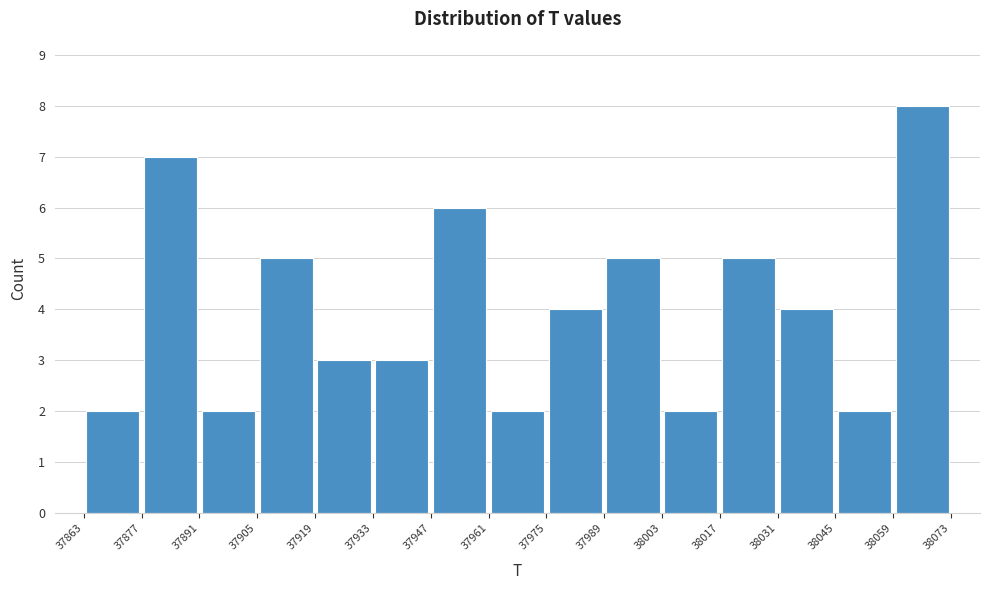

Reading left to right, list every bar in this chart as the range it spans on the x-axis followed by its height. The values are not printed on the chart, so give them approximately, as read against the axis.

37863 to 37877: 2
37877 to 37891: 7
37891 to 37905: 2
37905 to 37919: 5
37919 to 37933: 3
37933 to 37947: 3
37947 to 37961: 6
37961 to 37975: 2
37975 to 37989: 4
37989 to 38003: 5
38003 to 38017: 2
38017 to 38031: 5
38031 to 38045: 4
38045 to 38059: 2
38059 to 38073: 8